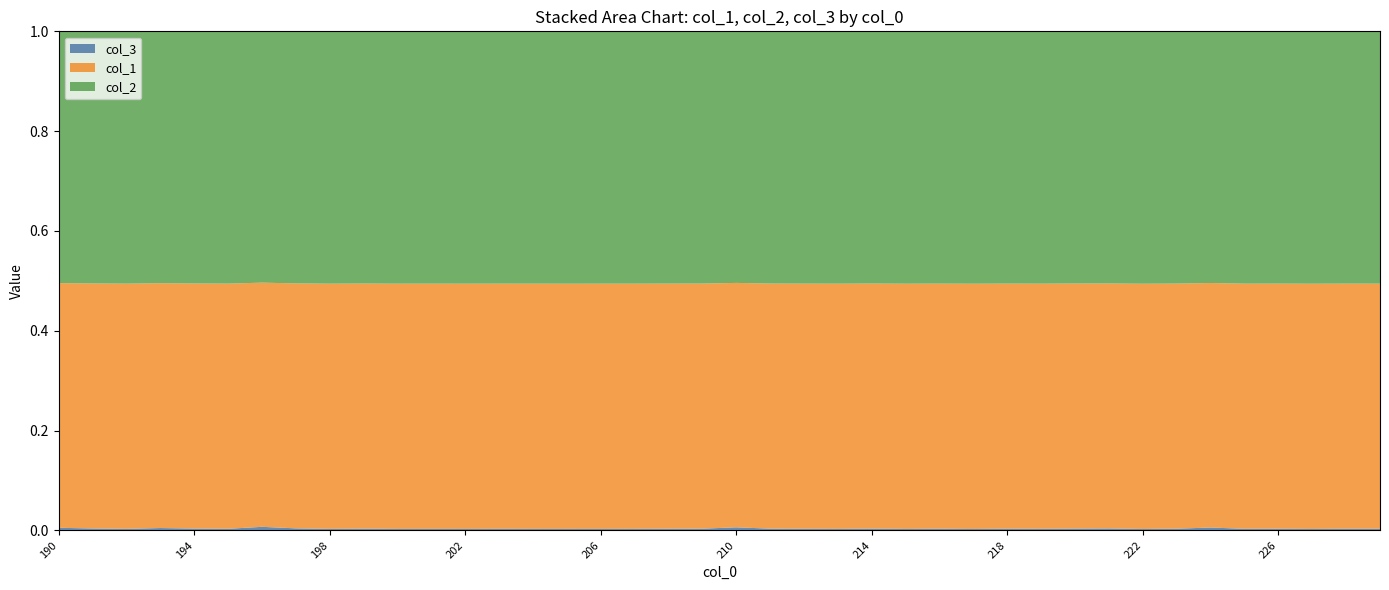

Reading right to left, extract all data points from this chart.

col_3: 229=0.0	228=0.0	227=0.0	226=0.0	225=0.0	224=0.0	223=0.0	222=0.0	221=0.0	220=0.0	219=0.0	218=0.0	217=0.0	216=0.0	215=0.0	214=0.0	213=0.0	212=0.0	211=0.0	210=0.0	209=0.0	208=0.0	207=0.0	206=0.0	205=0.0	204=0.0	203=0.0	202=0.0	201=0.0	200=0.0	199=0.0	198=0.0	197=0.0	196=0.0	195=0.0	194=0.0	193=0.0	192=0.0	191=0.0	190=0.0
col_1: 229=1.6	228=1.6	227=1.6	226=1.6	225=1.6	224=1.6	223=1.6	222=1.6	221=1.6	220=1.6	219=1.6	218=1.6	217=1.6	216=1.6	215=1.6	214=1.6	213=1.6	212=1.6	211=1.6	210=1.6	209=1.6	208=1.6	207=1.6	206=1.6	205=1.6	204=1.6	203=1.6	202=1.6	201=1.6	200=1.6	199=1.6	198=1.6	197=1.6	196=1.6	195=1.6	194=1.6	193=1.6	192=1.6	191=1.6	190=1.6
col_2: 229=1.6	228=1.6	227=1.6	226=1.6	225=1.6	224=1.6	223=1.6	222=1.6	221=1.6	220=1.6	219=1.6	218=1.6	217=1.6	216=1.6	215=1.6	214=1.6	213=1.6	212=1.6	211=1.6	210=1.6	209=1.6	208=1.6	207=1.6	206=1.6	205=1.6	204=1.6	203=1.6	202=1.6	201=1.6	200=1.6	199=1.6	198=1.6	197=1.6	196=1.6	195=1.6	194=1.6	193=1.6	192=1.6	191=1.6	190=1.6